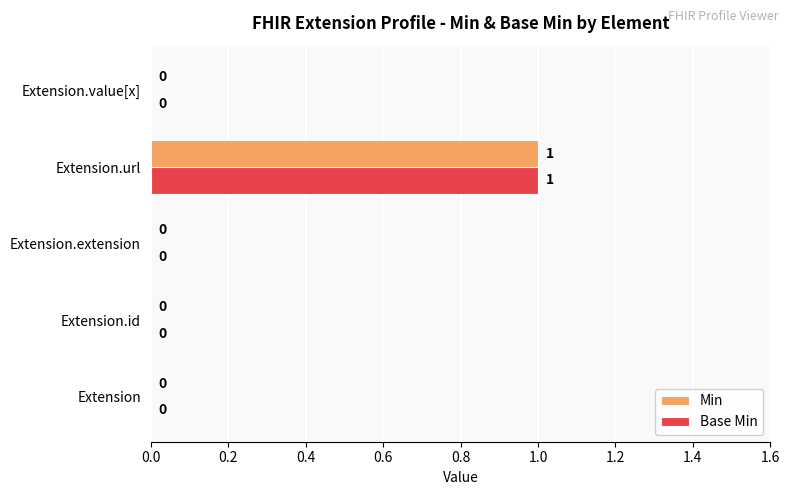

Is the value of Base Min at Extension.id greater than the value of Min at Extension.url?

No